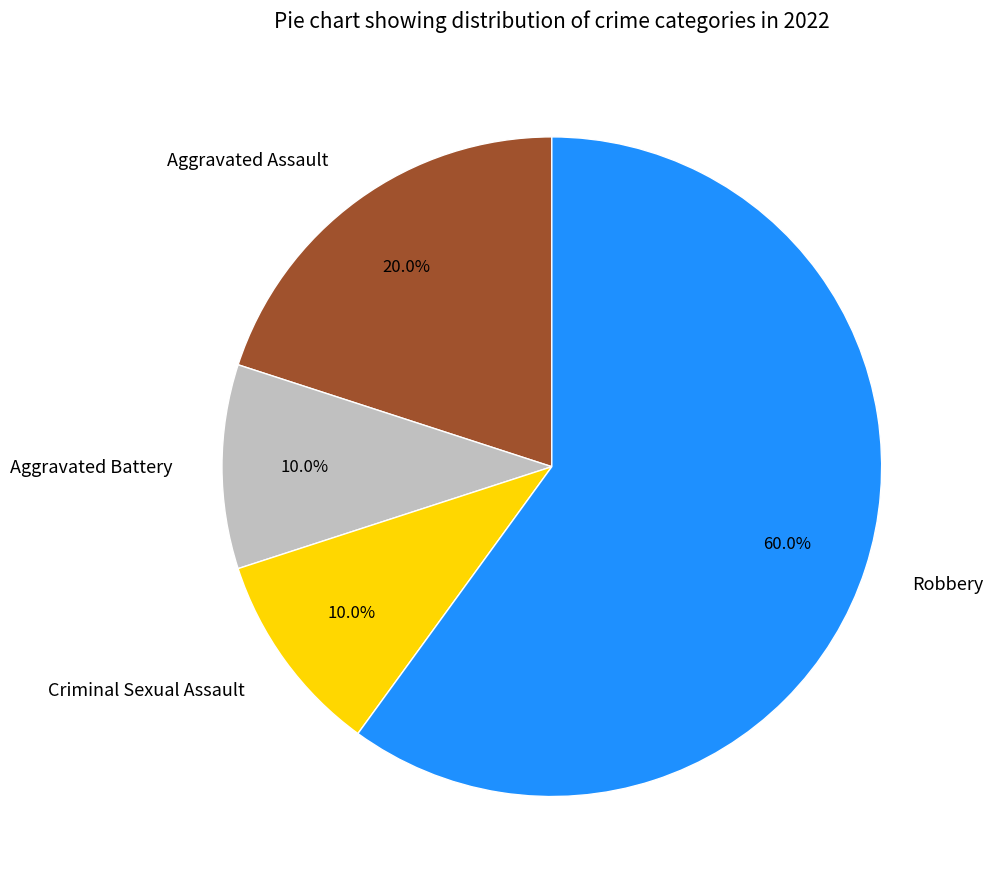

To the nearest percent, what is the combined percentage of Aggravated Battery and Aggravated Assault?

30%